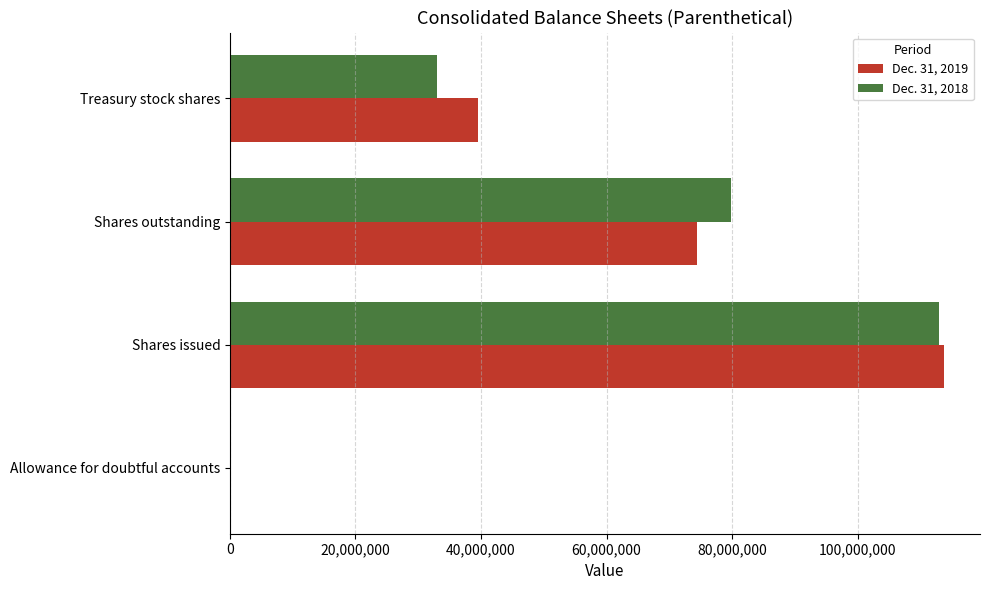

What is the maximum value shown in the chart?

113825667